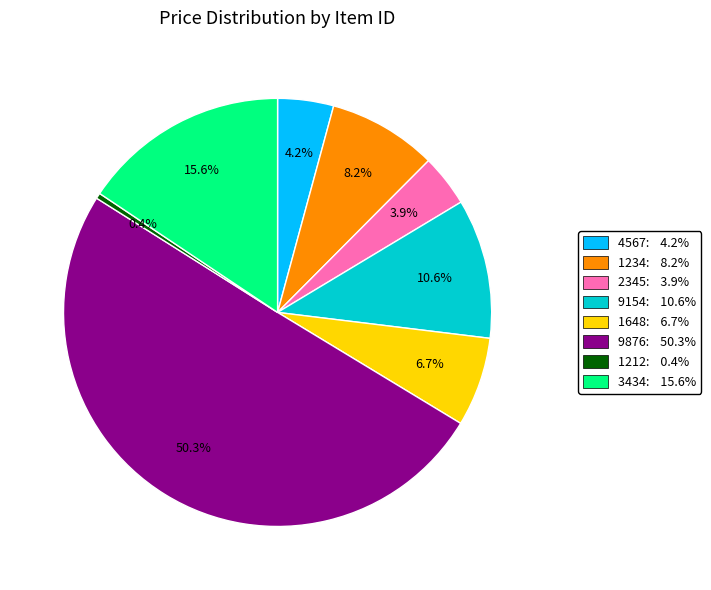

What is the total percentage of 2345 and 9154?

14.5%